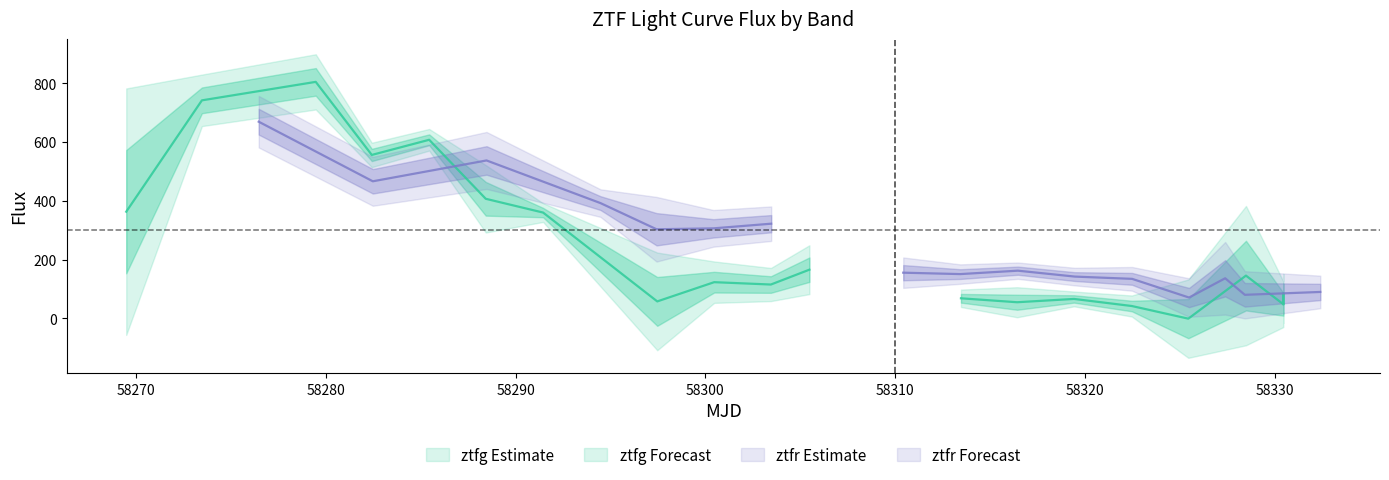

At 17, list the series in order from largest to smallest.

ztfg_flux, ztfg_fluxerr, ztfr_flux, ztfr_fluxerr